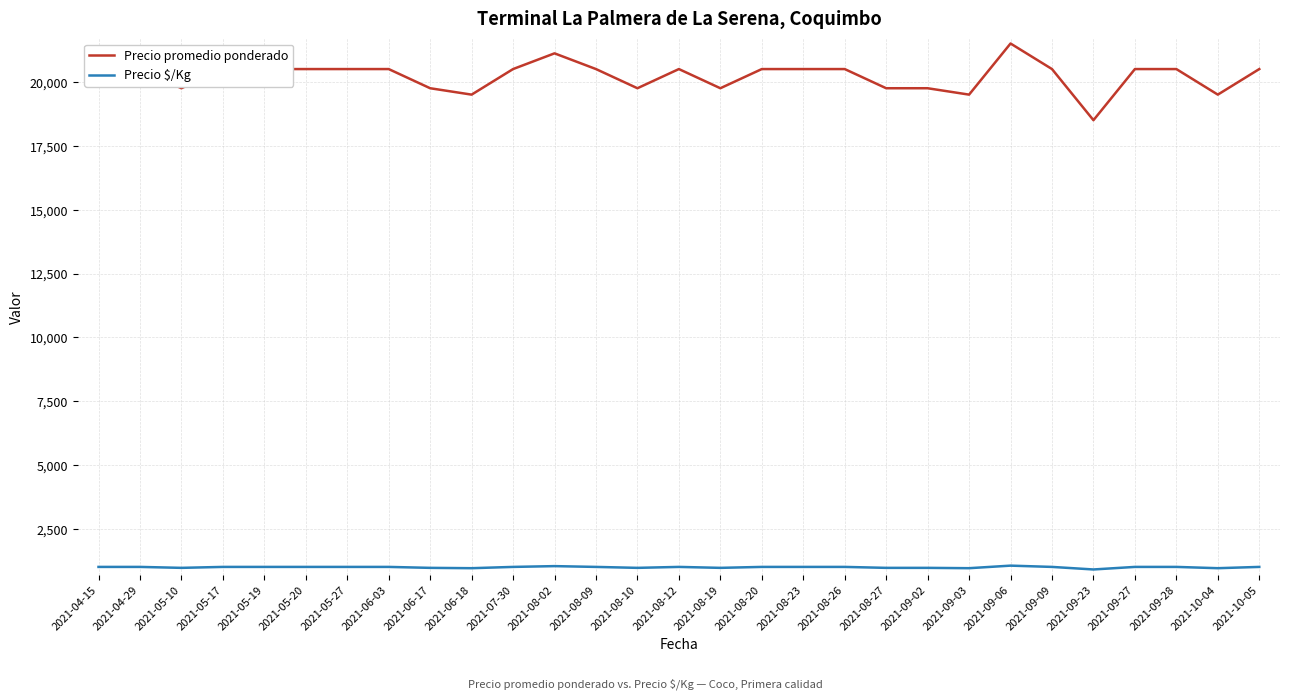

What position from the left is 2021-08-23?

18